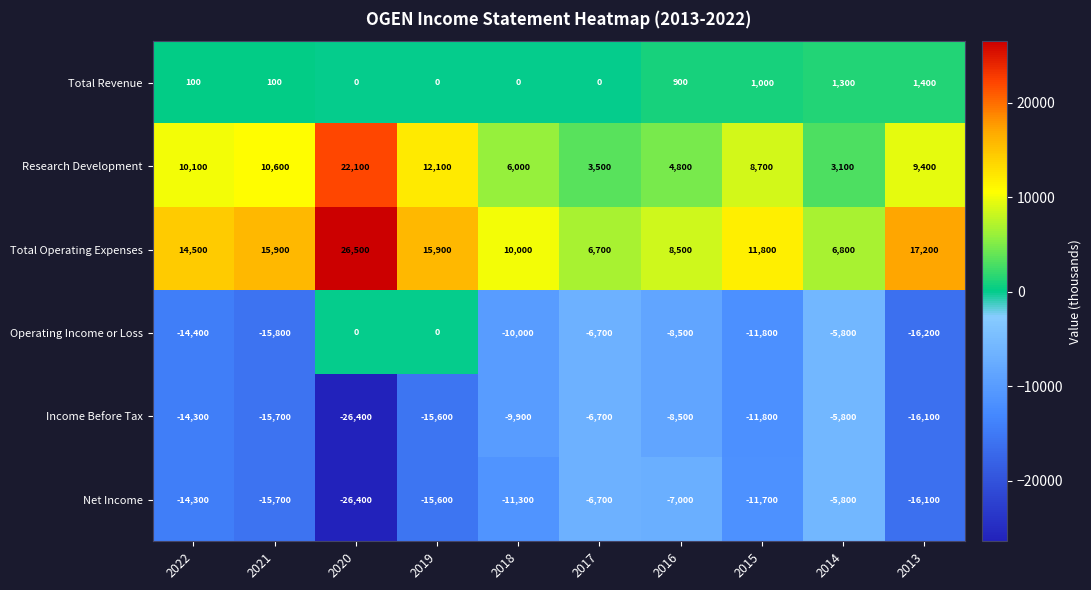

How many values in the Total Revenue series are below 100?

4